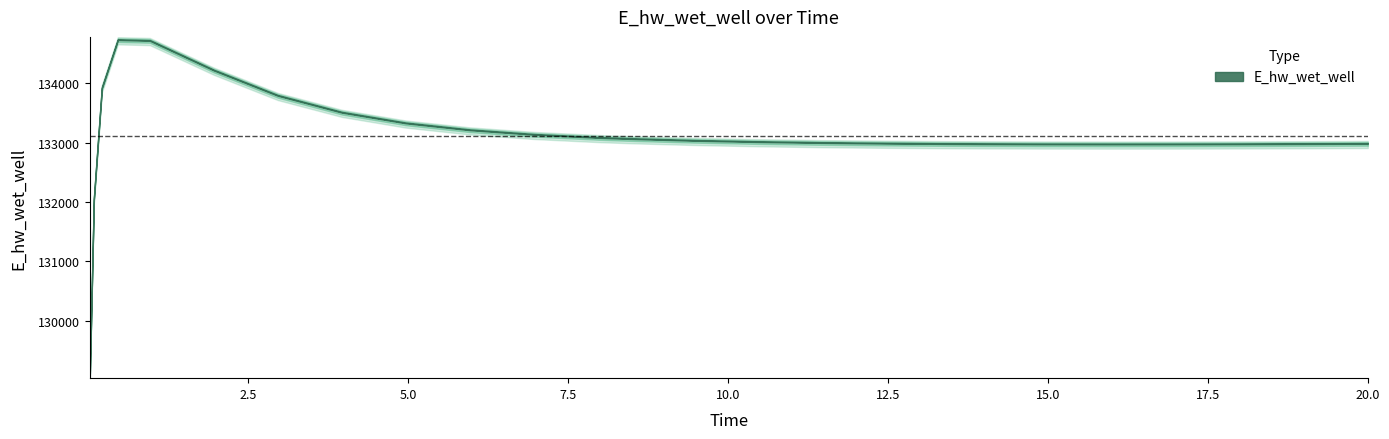

What is the label of the 12th point from the left?

7.96875